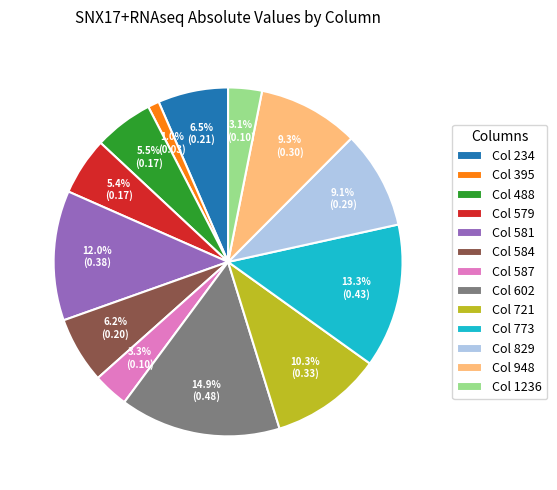

Is Col 829 the majority of the pie?

No